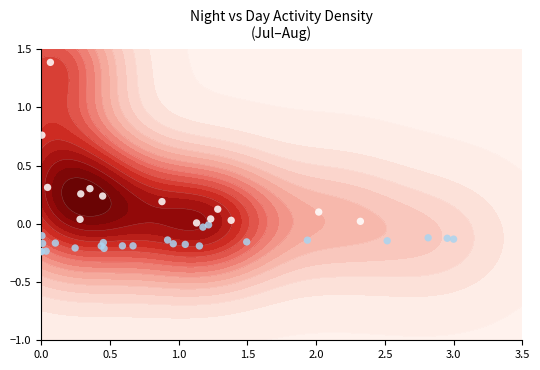

How many positive values are there?

14